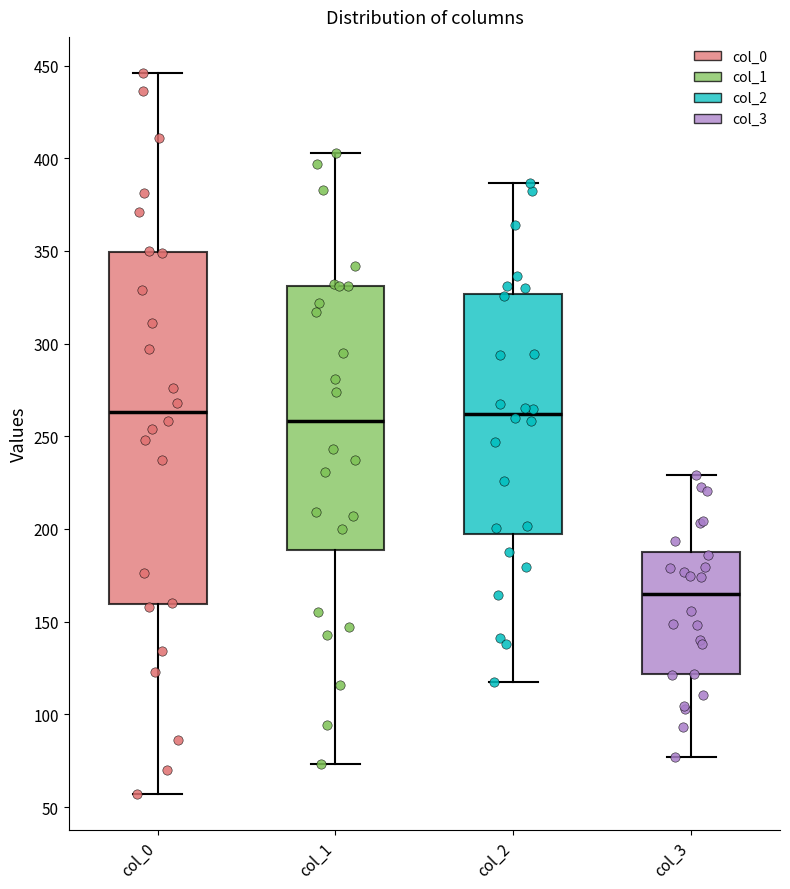

Reading left to right, transcribe this box plot: for each box, give where its median line is, the range the box spans, and where its two whiskers end, as read against the y-axis. The values are not printed on the chart, so give them approximately, as read against the axis.

col_0: median 265, box 160 to 350, whiskers 55 to 445
col_1: median 260, box 190 to 330, whiskers 75 to 405
col_2: median 260, box 200 to 325, whiskers 115 to 385
col_3: median 165, box 120 to 190, whiskers 75 to 230